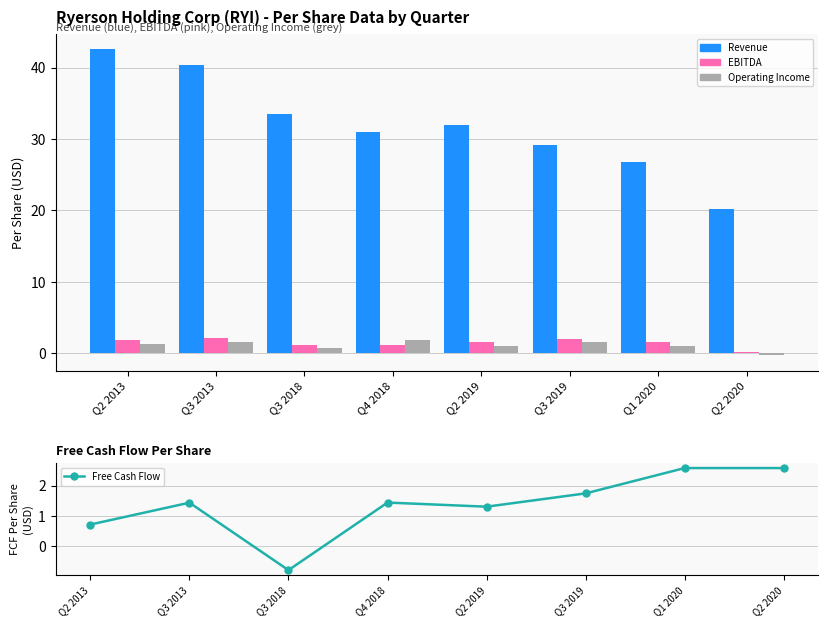

Which series has the widest spread of values?

Revenue